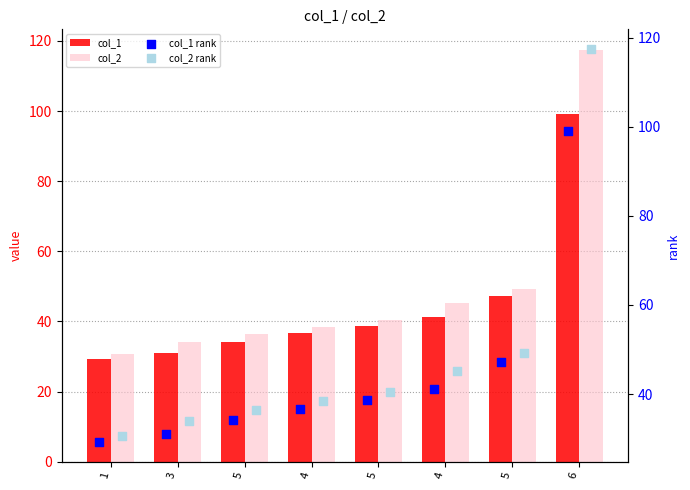

What is the total value across all series at 6?

432.9